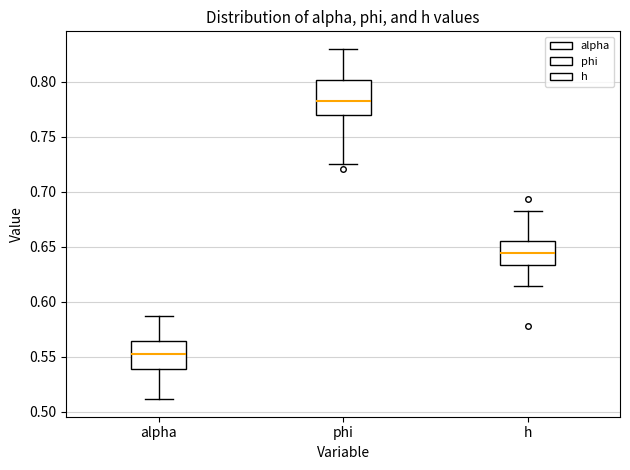

Which box is the tallest, from its lower edge to its upper edge?

phi